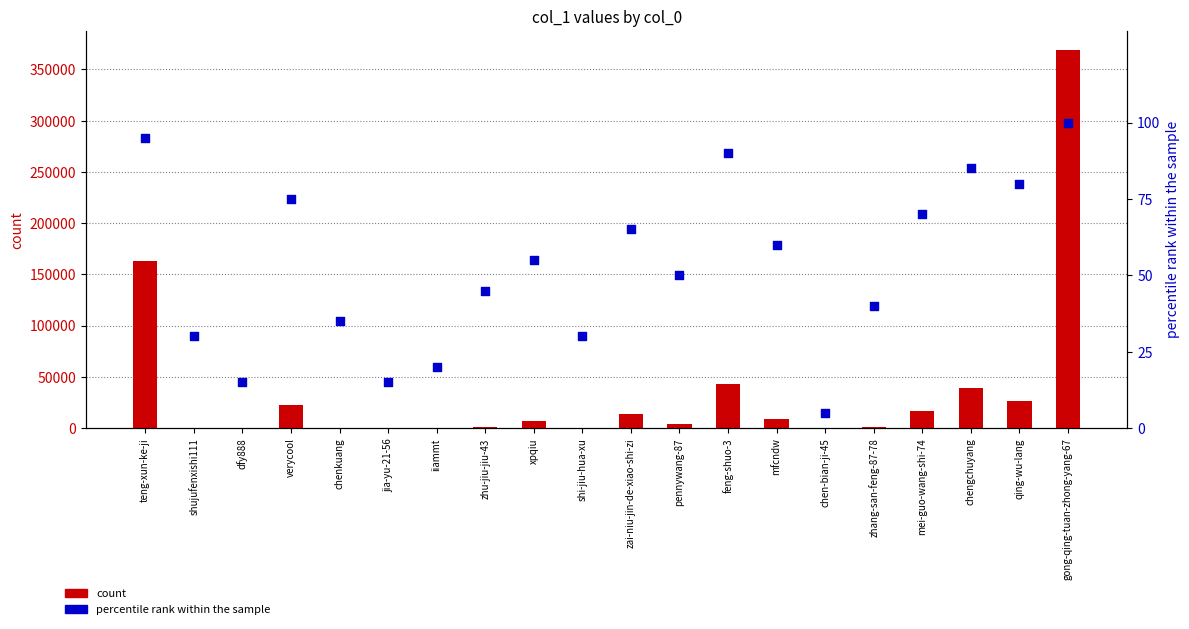

Which series has the widest spread of Y values?

count